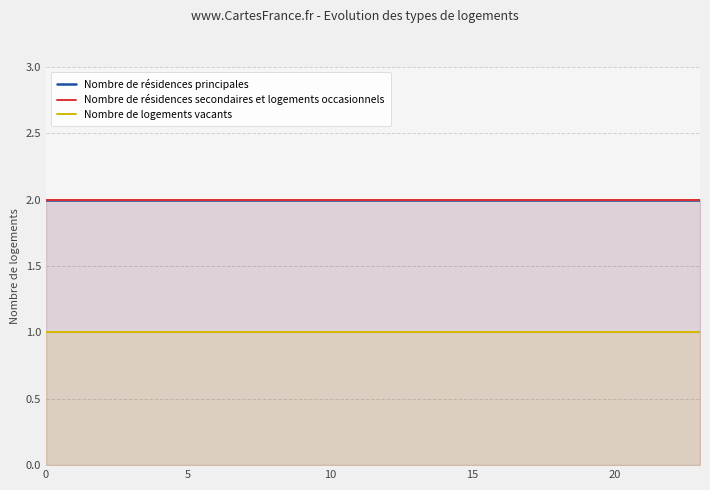

What is the lowest value of the Nombre de logements vacants series?

1